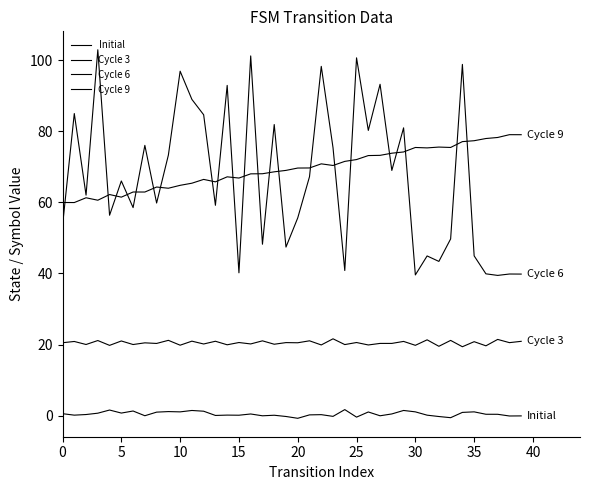

What is the smallest value displayed?

-0.8